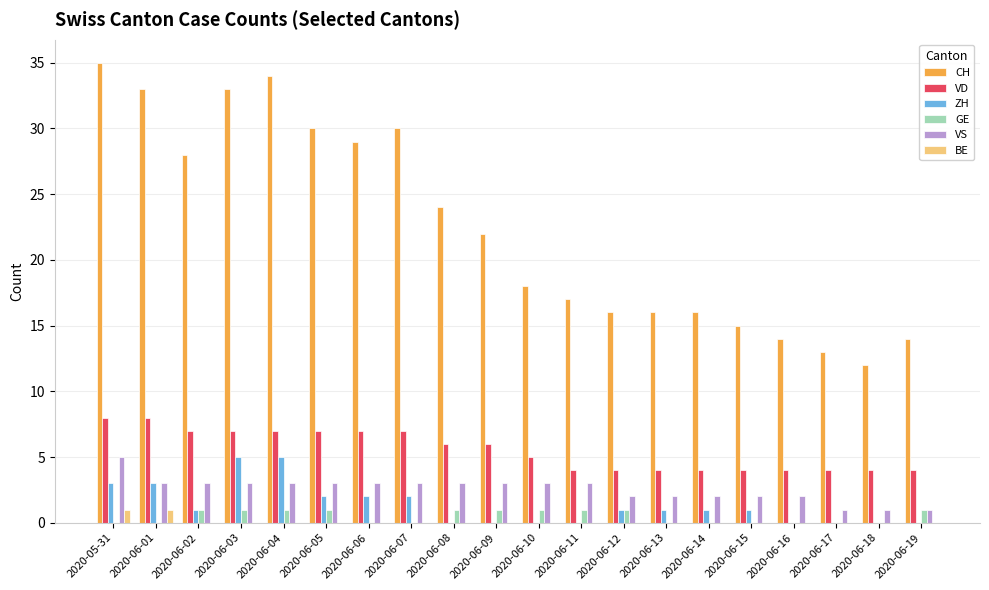

Between 2020-06-04 and 2020-06-16, which series saw the biggest shift?

CH